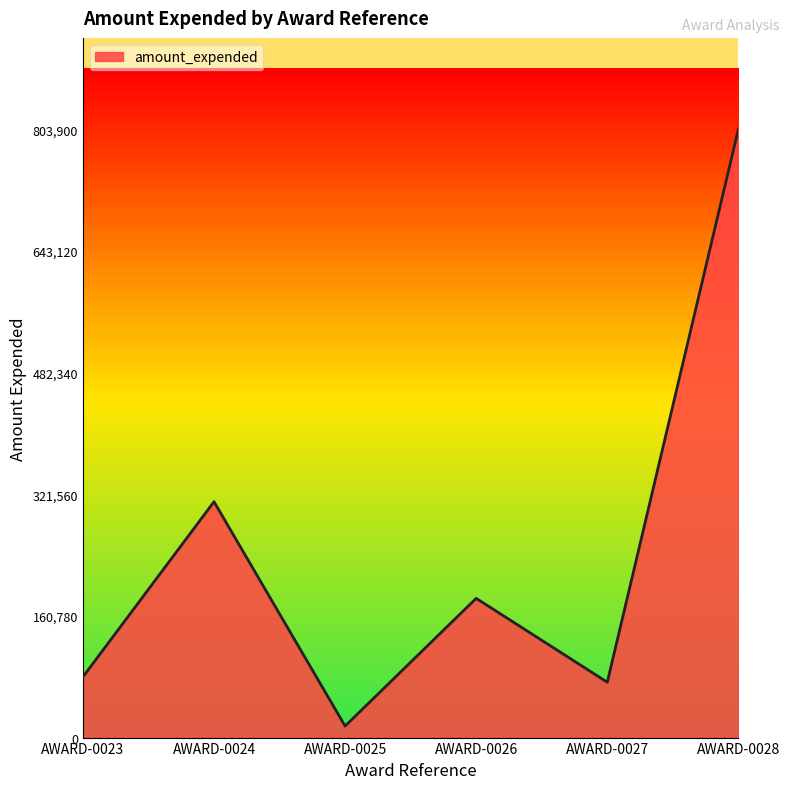

What is the difference between the second highest and minimum values?

296451